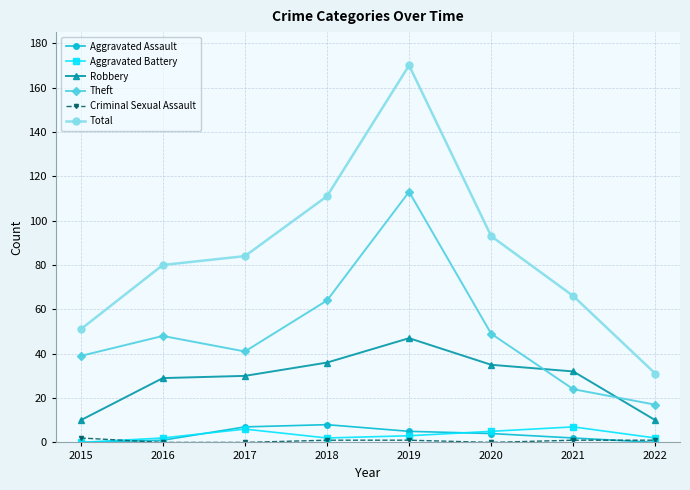

What is the maximum value for Aggravated Assault?

8